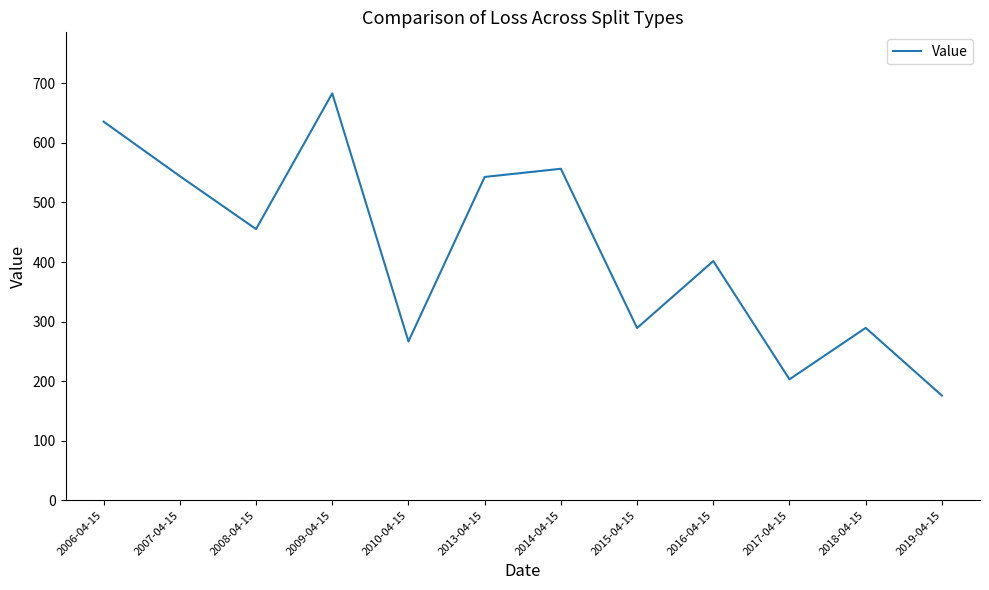

What is the greatest value displayed?

683.2